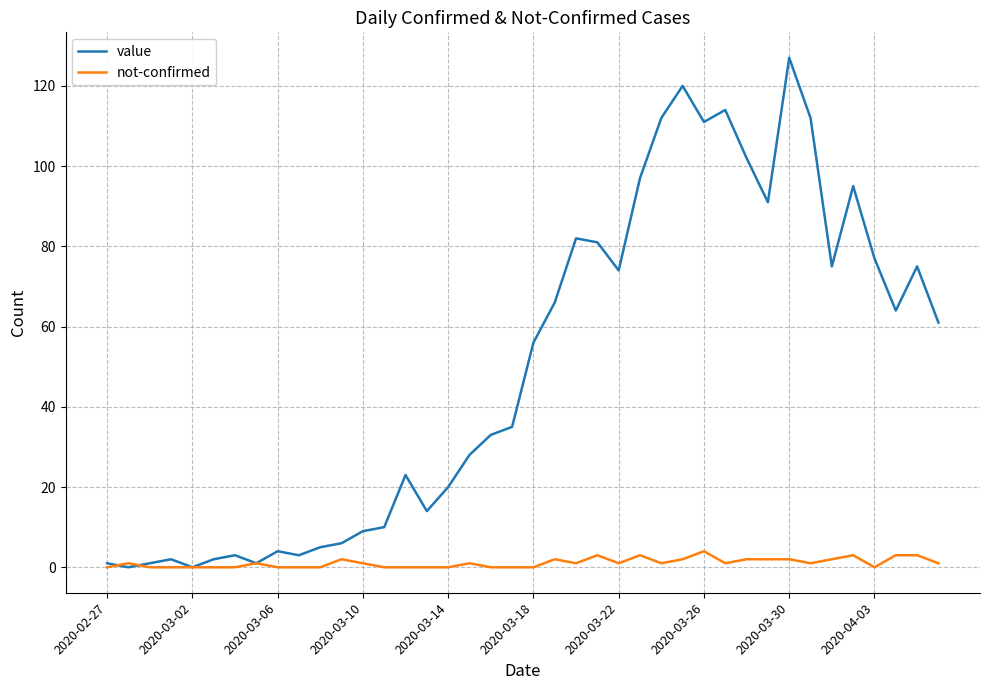

Which series has the widest spread of values?

value